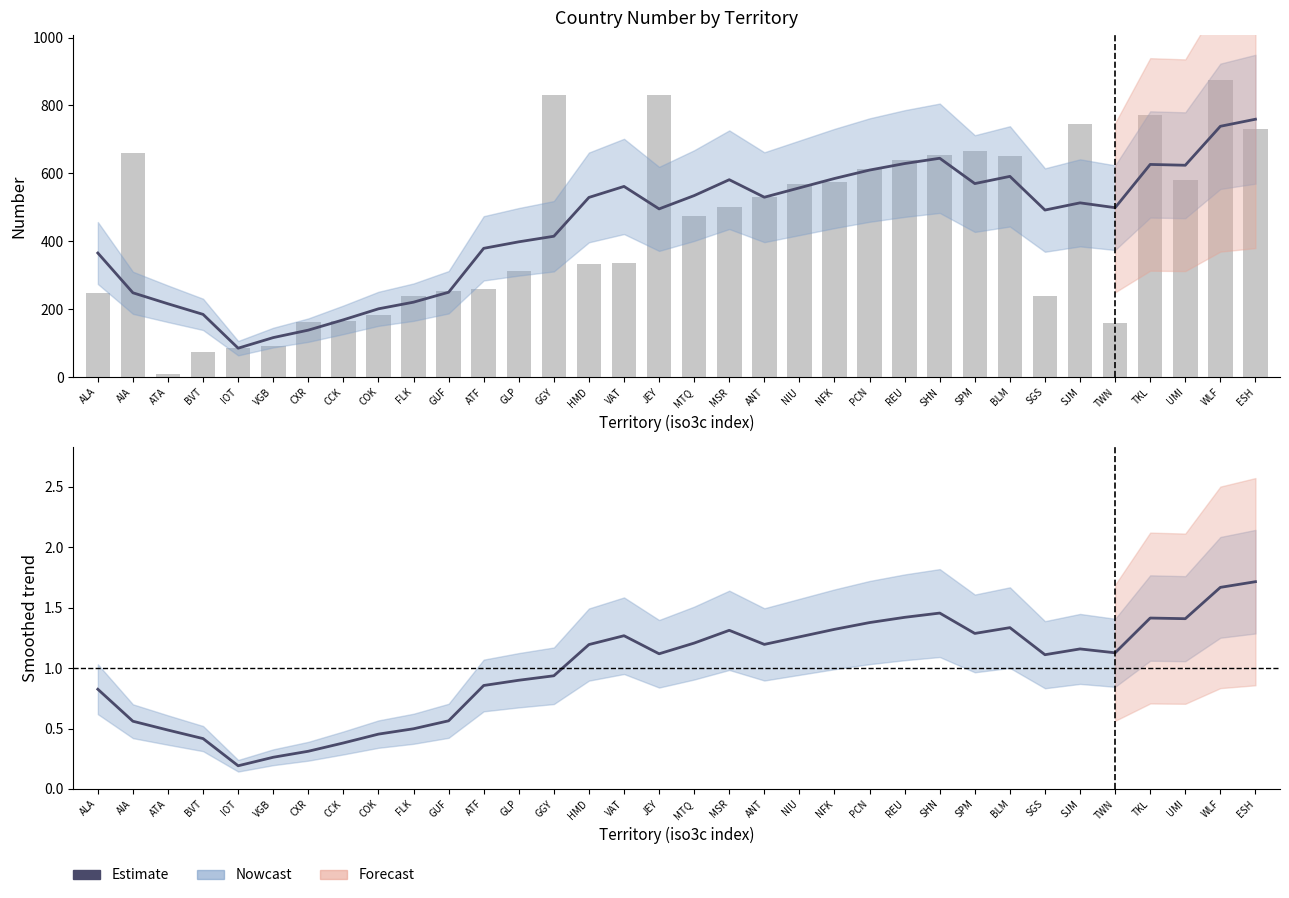

Between FLK and ATF, which series saw the biggest shift?

number